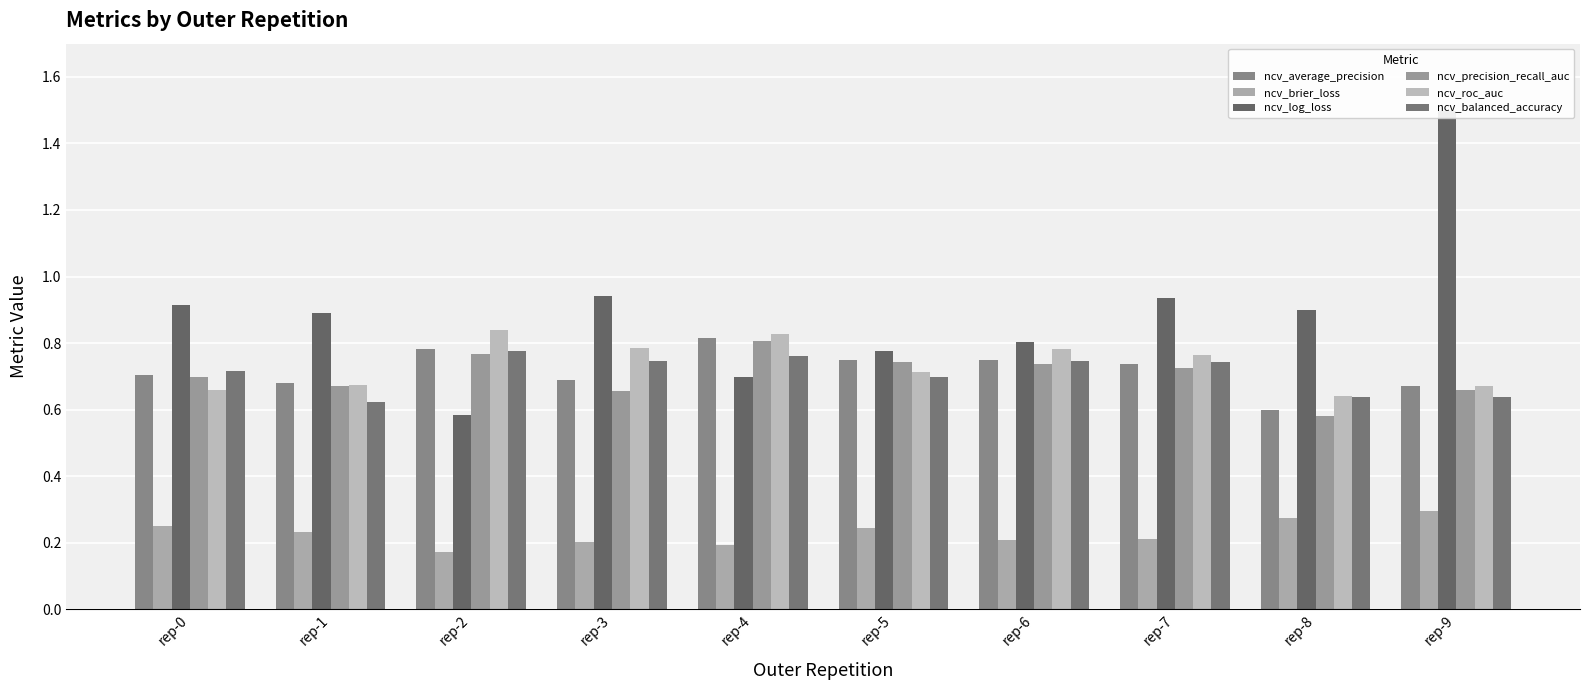

At which category is the sum across all series the highest?

rep-9